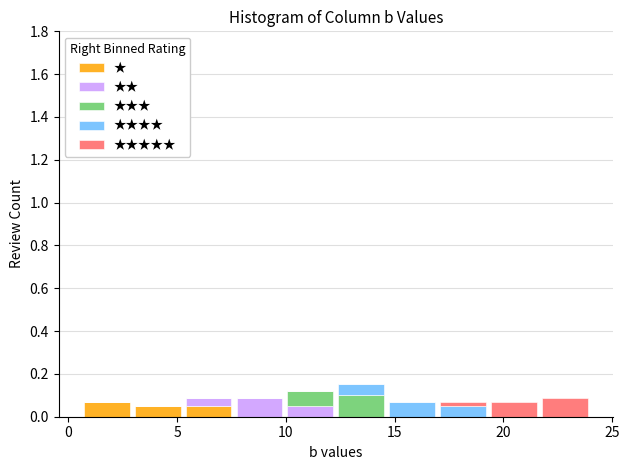

Reading left to right, list every stacked bar in this chart as the range it spans on the x-axis followed by its total height. Neither the bar edges nor the heights are printed on the chart, so give them approximately, as read against the axes.

0.5 to 3.0: 0.06
3.0 to 5.5: 0.06
5.5 to 7.5: 0.08
7.5 to 10.0: 0.08
10.0 to 12.5: 0.12
12.5 to 14.5: 0.16
14.5 to 17.0: 0.06
17.0 to 19.5: 0.06
19.5 to 21.5: 0.06
21.5 to 24.0: 0.08